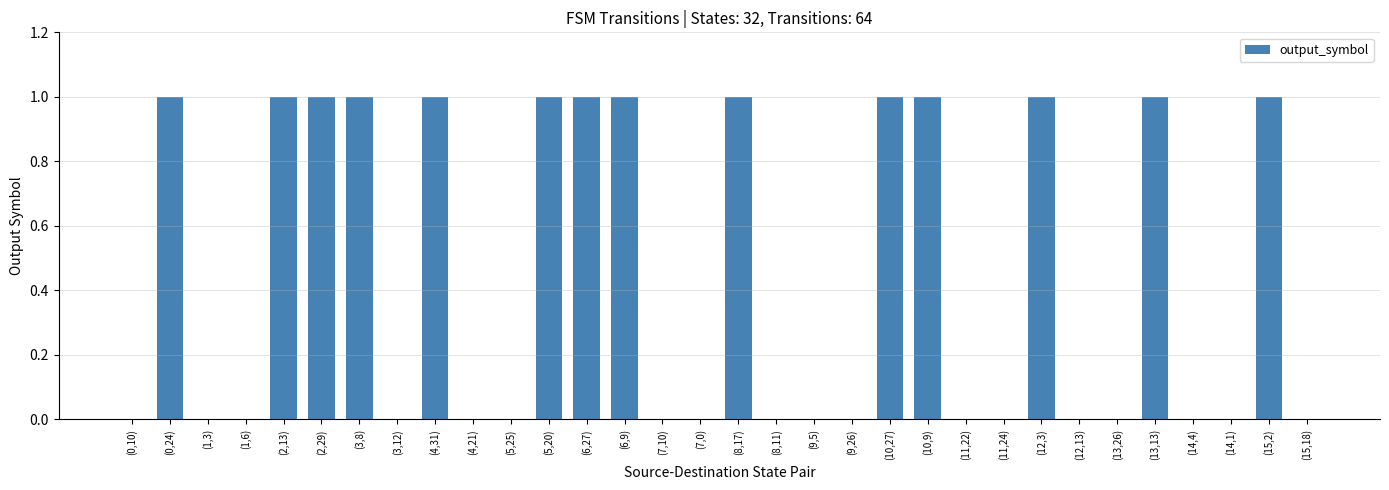

True or false: the data shows 1 at (12,3).

True